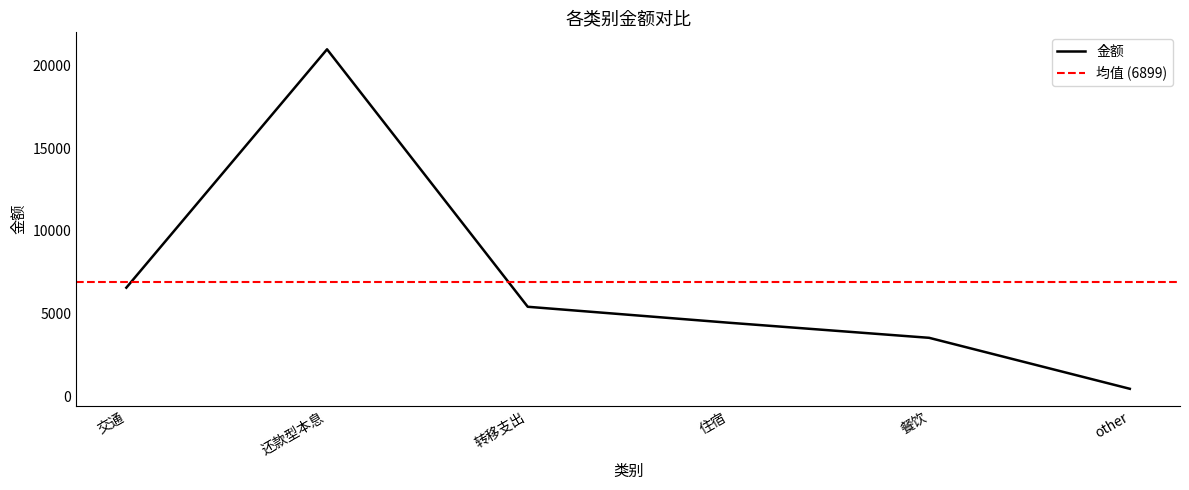

Which label corresponds to the largest value in the chart?

还款型本息